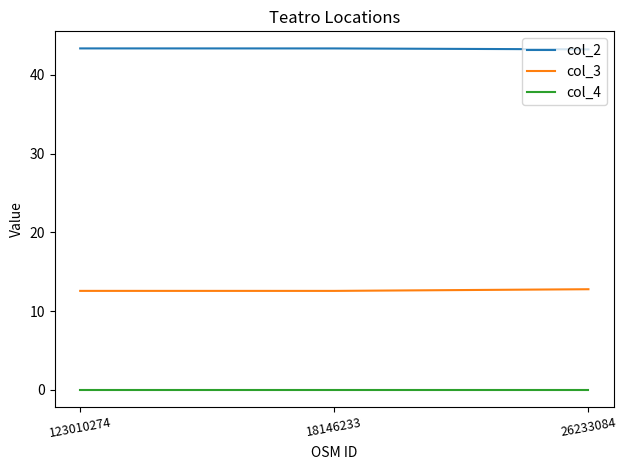

What is the maximum value shown in the chart?

43.4